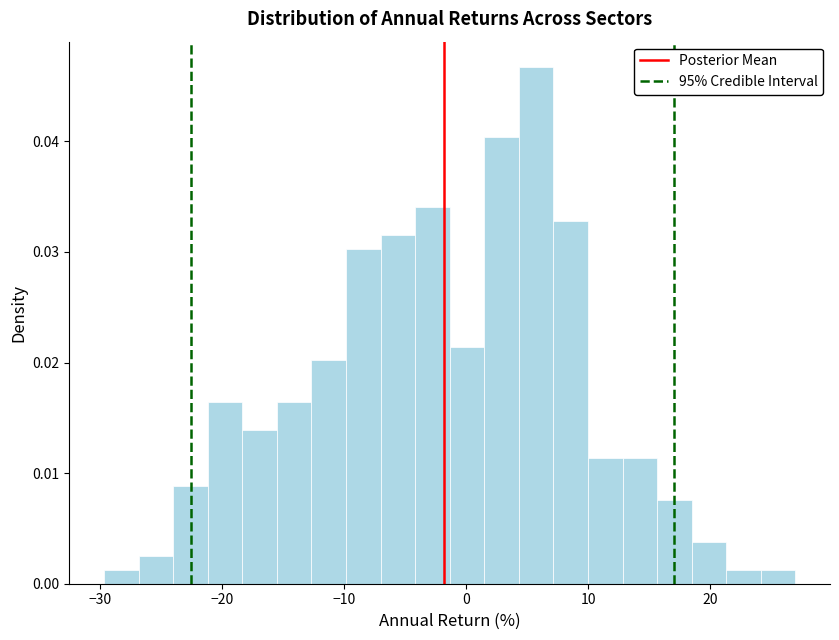

Read against the x-axis, roughly where is the centre of the tallest bar?

6